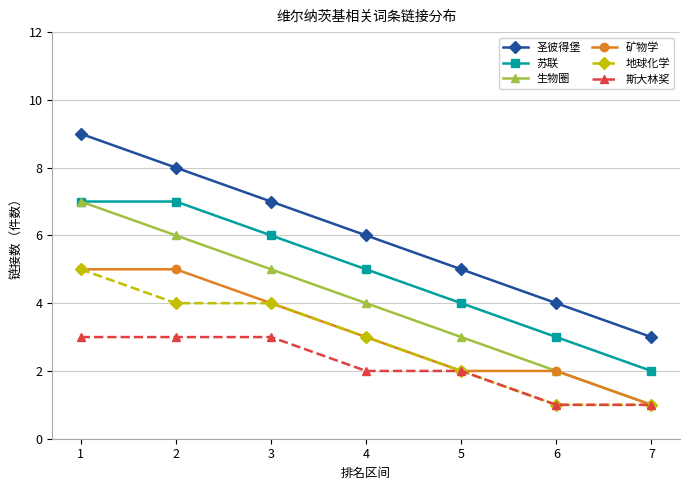

What is the difference between the highest and lowest values at 3?

4